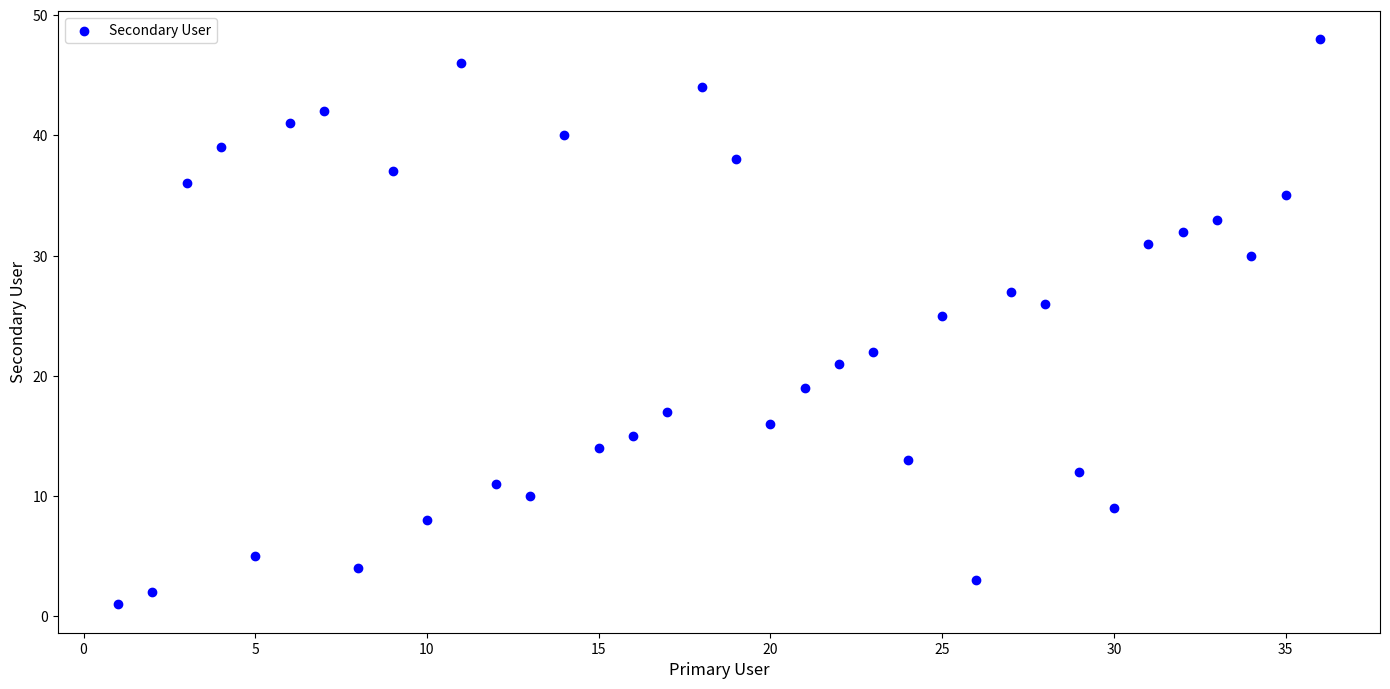

What is the range of X values (max minus min)?

35